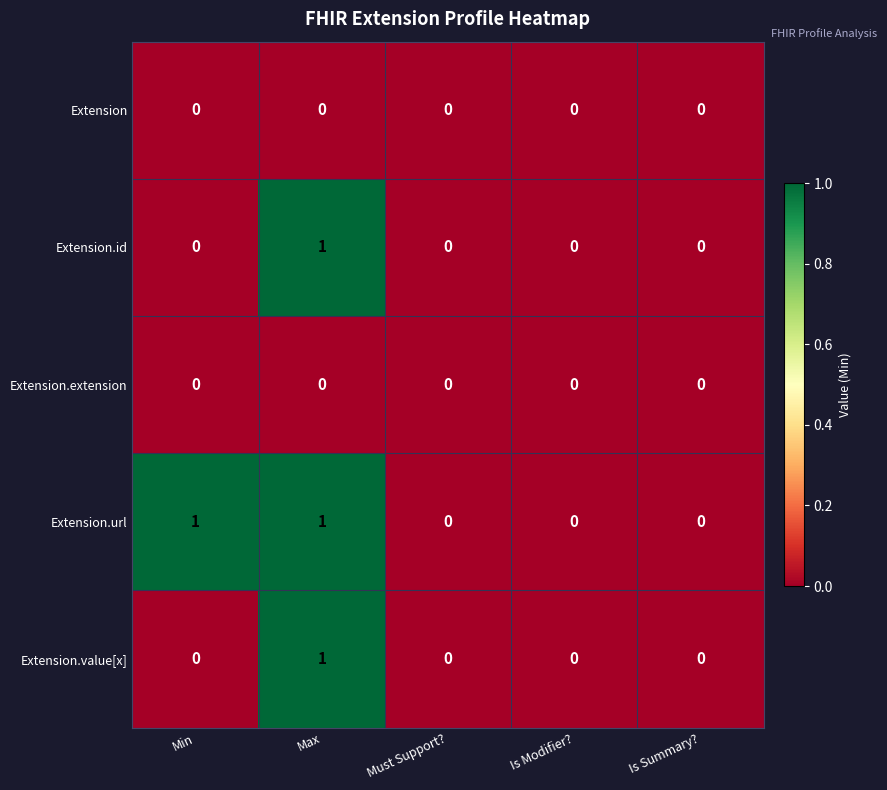

Count the Extension.id values in the range 0 to 1.

5